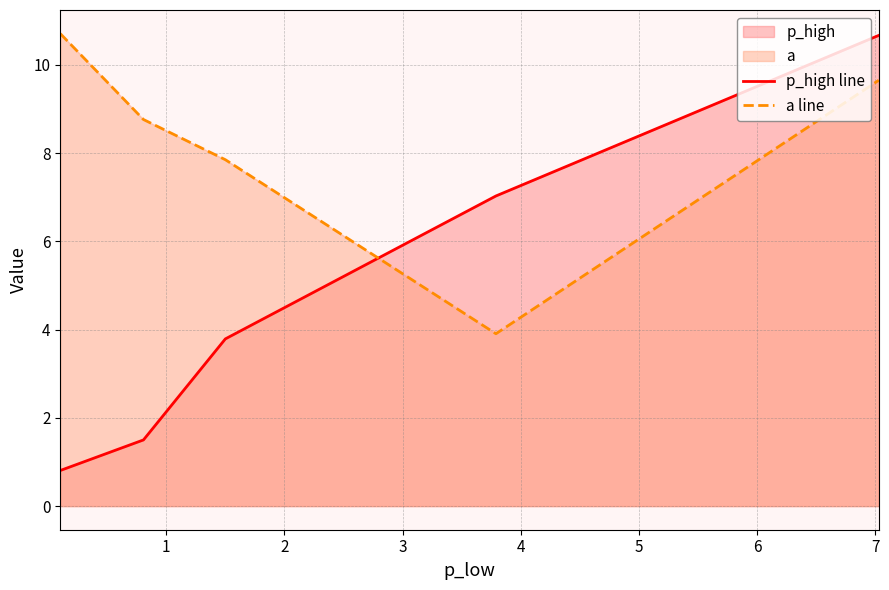

Which series ends up on top after the final intersection of p_high line and a line?

p_high line